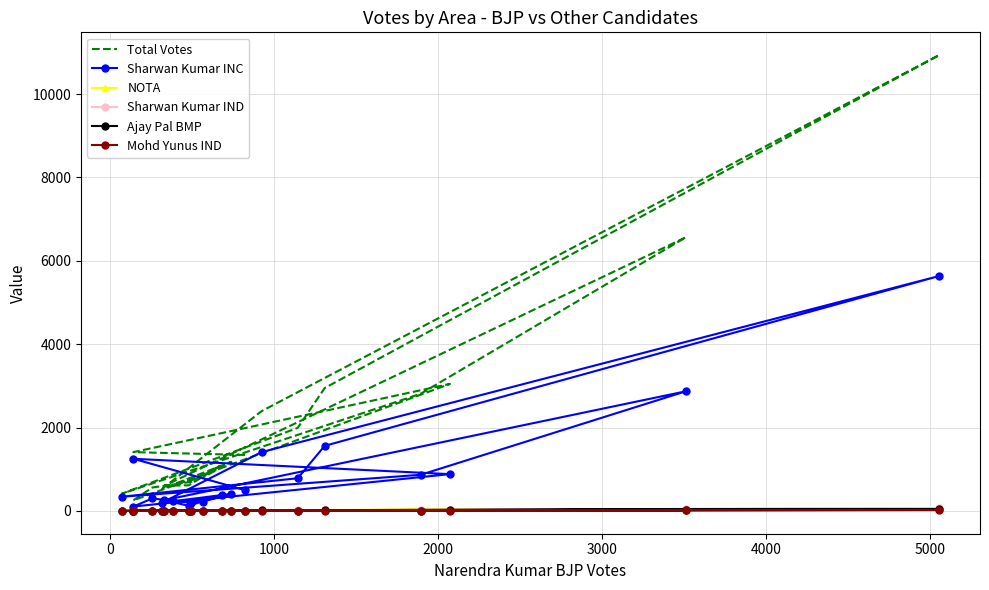

Reading right to left, transcribe all the data shown in this chart.

Total Votes: 631	808	1178	531	2393	10936	2947	1993	415	2811	6566	604	615	1100	697	561	254	3047	1411	1343
Sharwan Kumar INC: 243	226	409	200	1411	5636	1561	784	341	867	2871	258	123	379	195	299	106	883	1251	500
NOTA: 2	4	9	6	18	68	20	16	0	22	47	4	5	15	4	1	2	28	2	5
Sharwan Kumar IND: 1	7	8	3	8	64	17	21	1	12	42	2	7	7	3	2	0	17	4	4
Ajay Pal BMP: 2	4	6	4	17	43	20	6	1	10	33	6	1	10	1	2	4	14	6	6
Mohd Yunus IND: 1	0	1	0	6	22	4	2	1	2	16	0	0	3	1	0	0	7	1	0